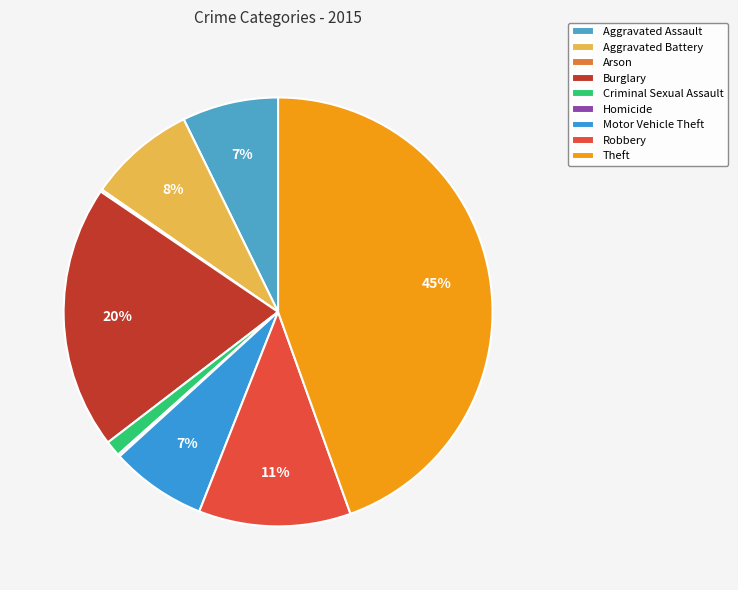

How many slices are in this pie chart?

9